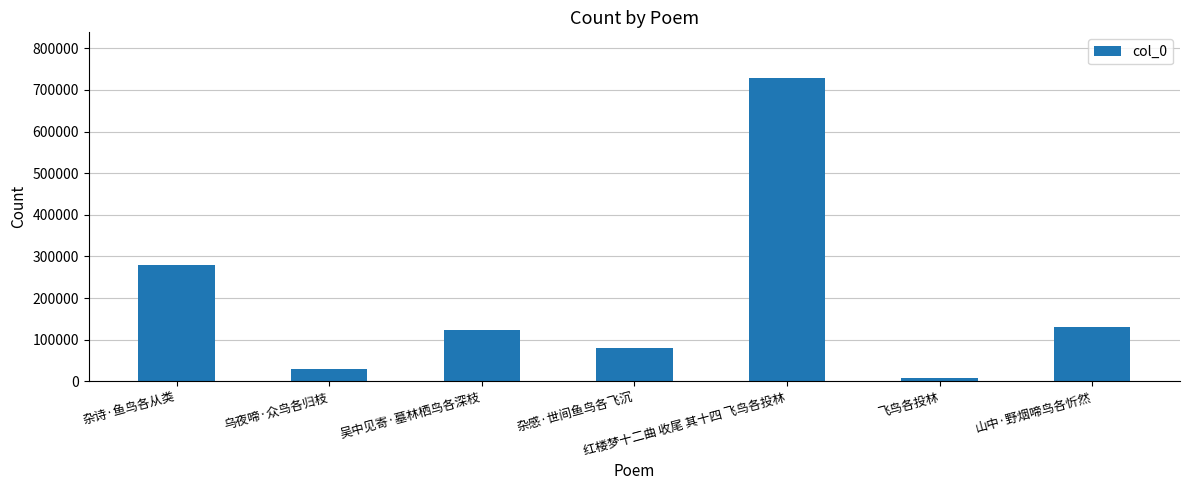

How many values are below 122812?

3